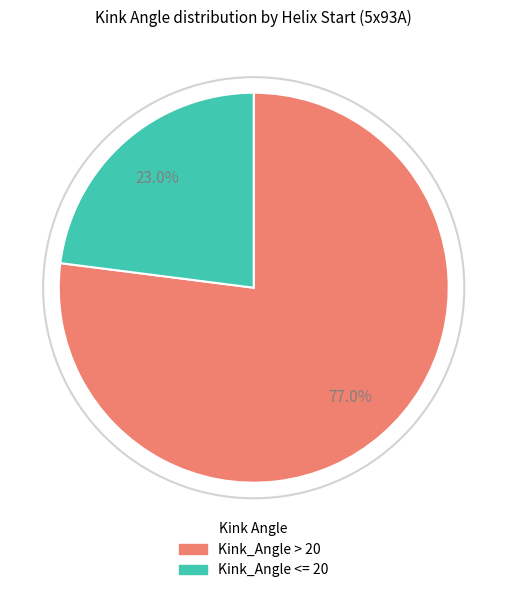

Is there a majority slice in this chart?

Yes